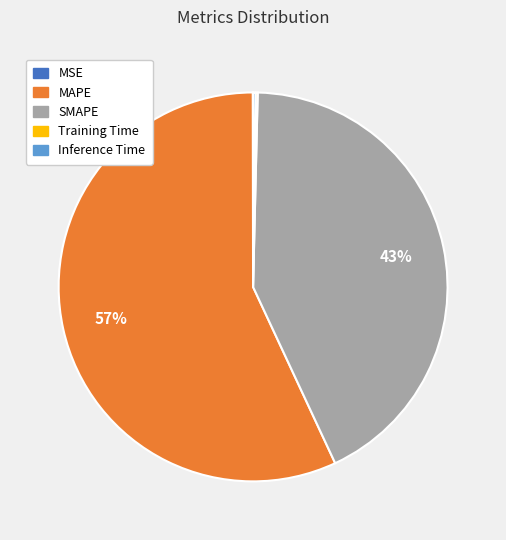

Is it true that MAPE is 57% of the pie?

True